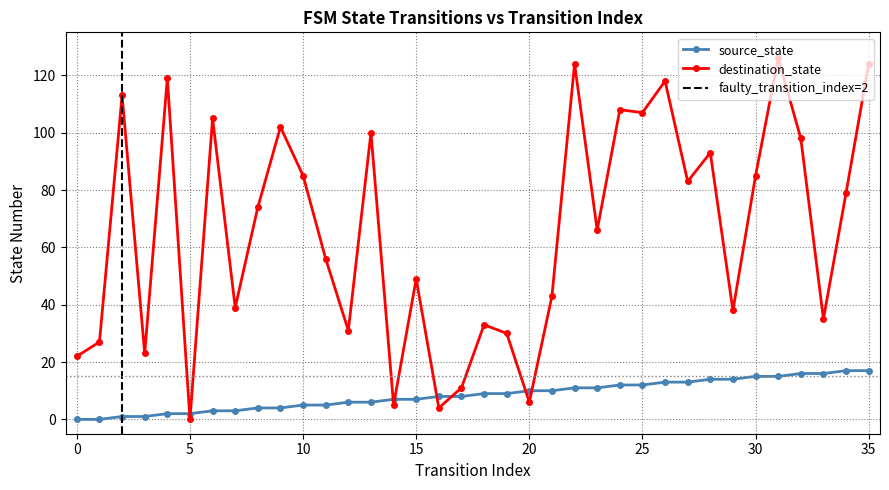

At how many categories does at least one series exceed 17?

31